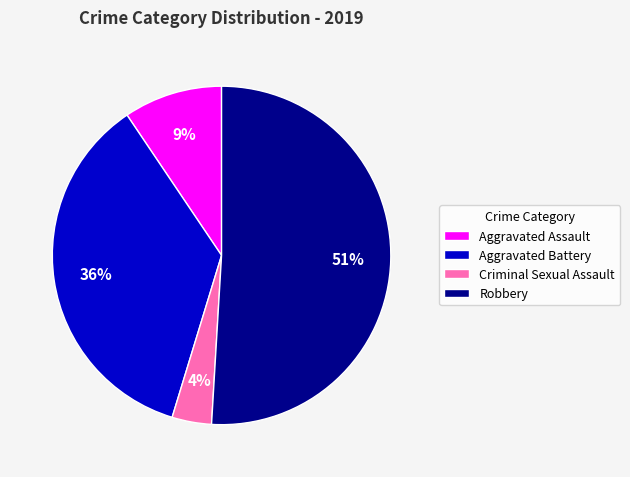

Which slice is the largest?

Robbery